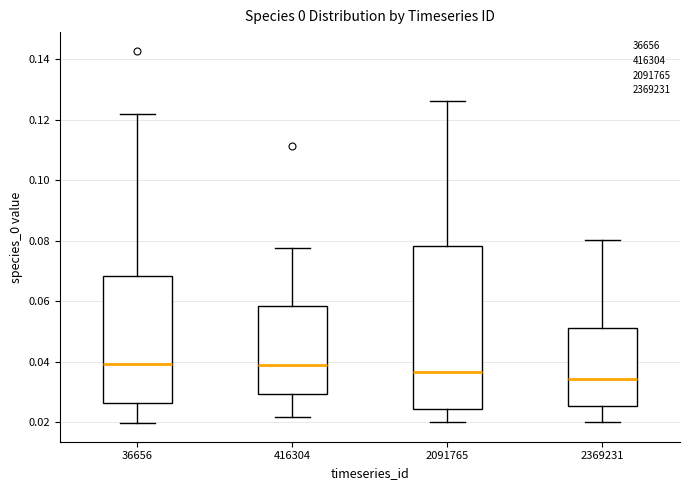

Reading left to right, transcribe this box plot: for each box, give where its median line is, the range the box spans, and where its two whiskers end, as read against the y-axis. The values are not printed on the chart, so give them approximately, as read against the axis.

36656: median 0.040, box 0.026 to 0.068, whiskers 0.020 to 0.122
416304: median 0.038, box 0.030 to 0.058, whiskers 0.022 to 0.078
2091765: median 0.036, box 0.024 to 0.078, whiskers 0.020 to 0.126
2369231: median 0.034, box 0.026 to 0.052, whiskers 0.020 to 0.080